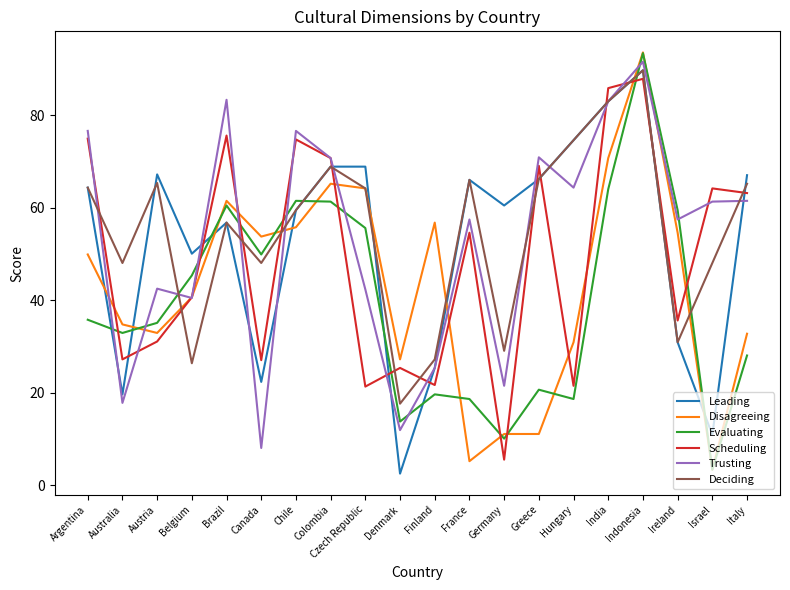

What position from the left is Hungary?

15